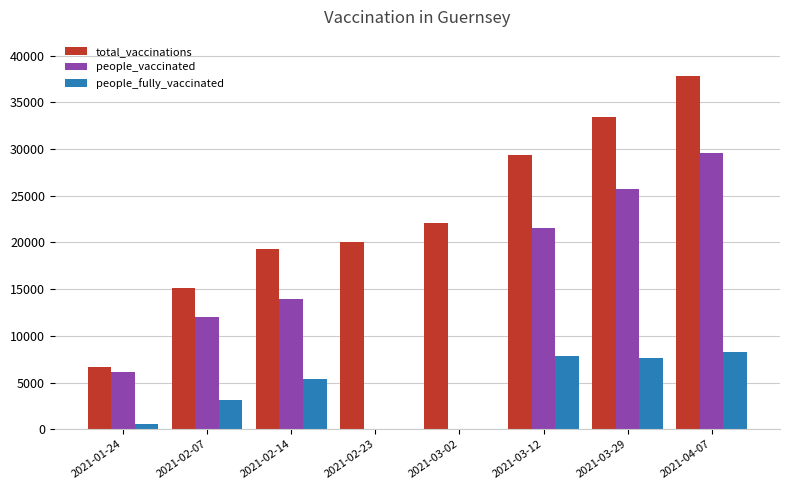

True or false: people_vaccinated has a value of 25746 at 2021-03-29.

True